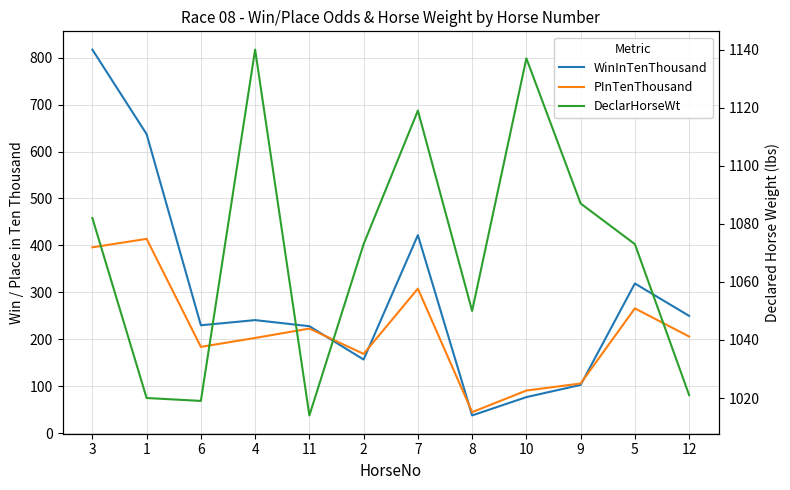

Is it true that PInTenThousand equals 308 at 7?

True